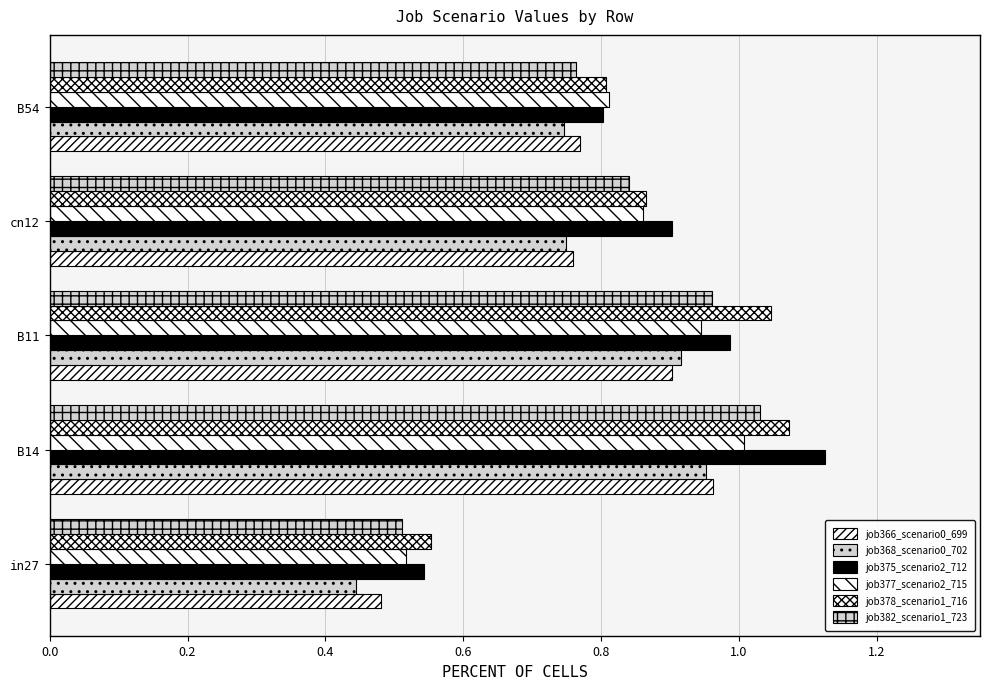

How many data points does each series have?

5